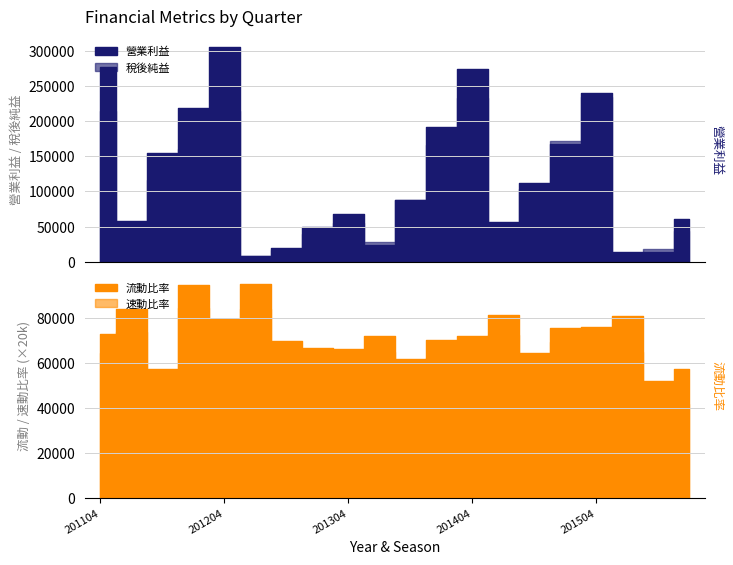

Which series has the largest total across all categories?

營業利益